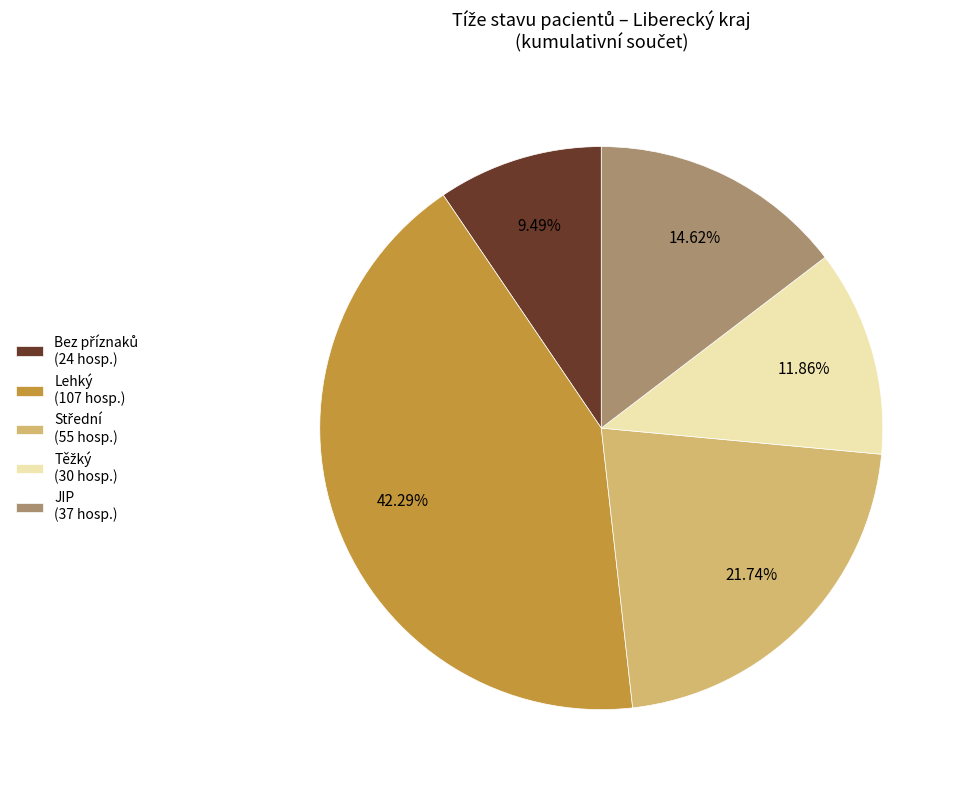

Is there a majority slice in this chart?

No